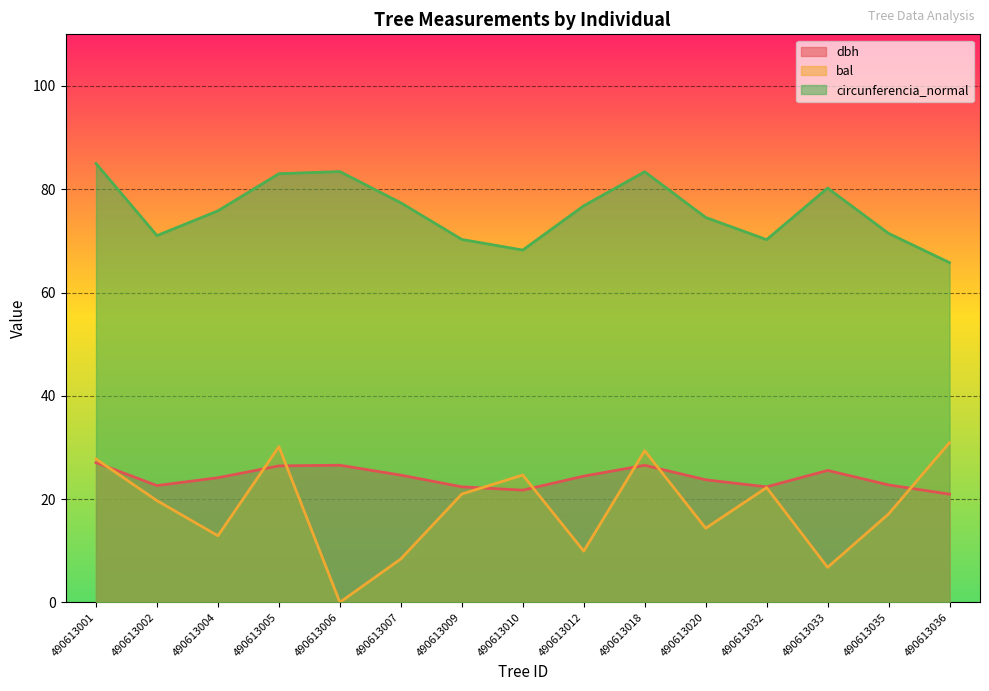

Rank the series at 490613002 from lowest to highest value.

bal, dbh, circunferencia_normal